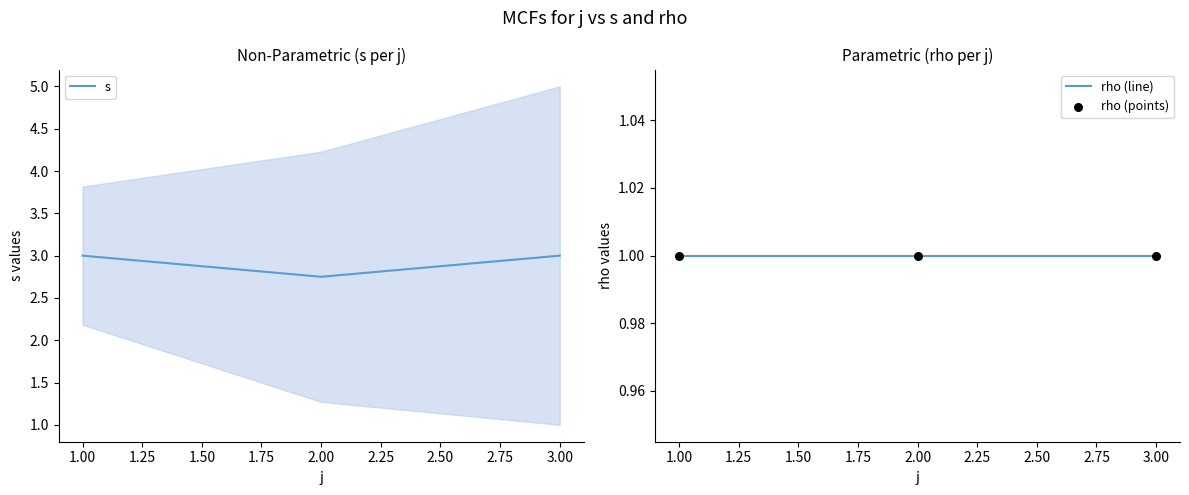

Which series has the largest Y range (max minus min)?

s